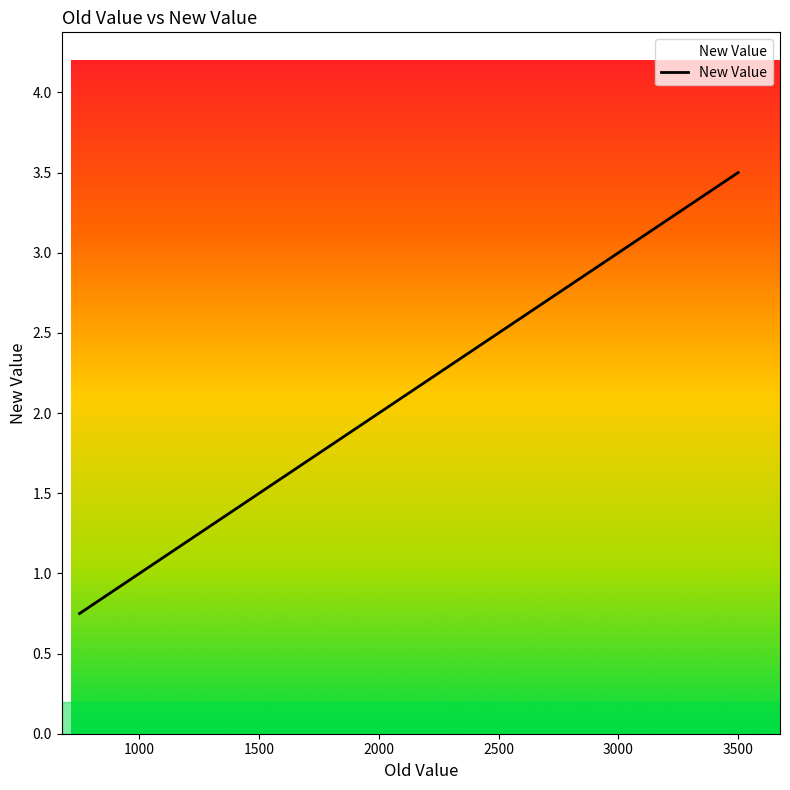

What is the sum of all values?

81.8